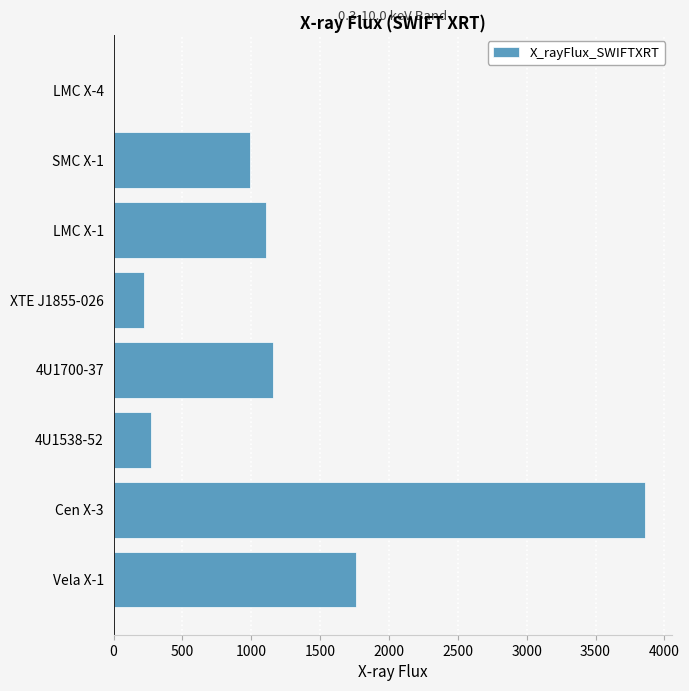

What is the change in value from XTE J1855-026 to SMC X-1?

+773.7